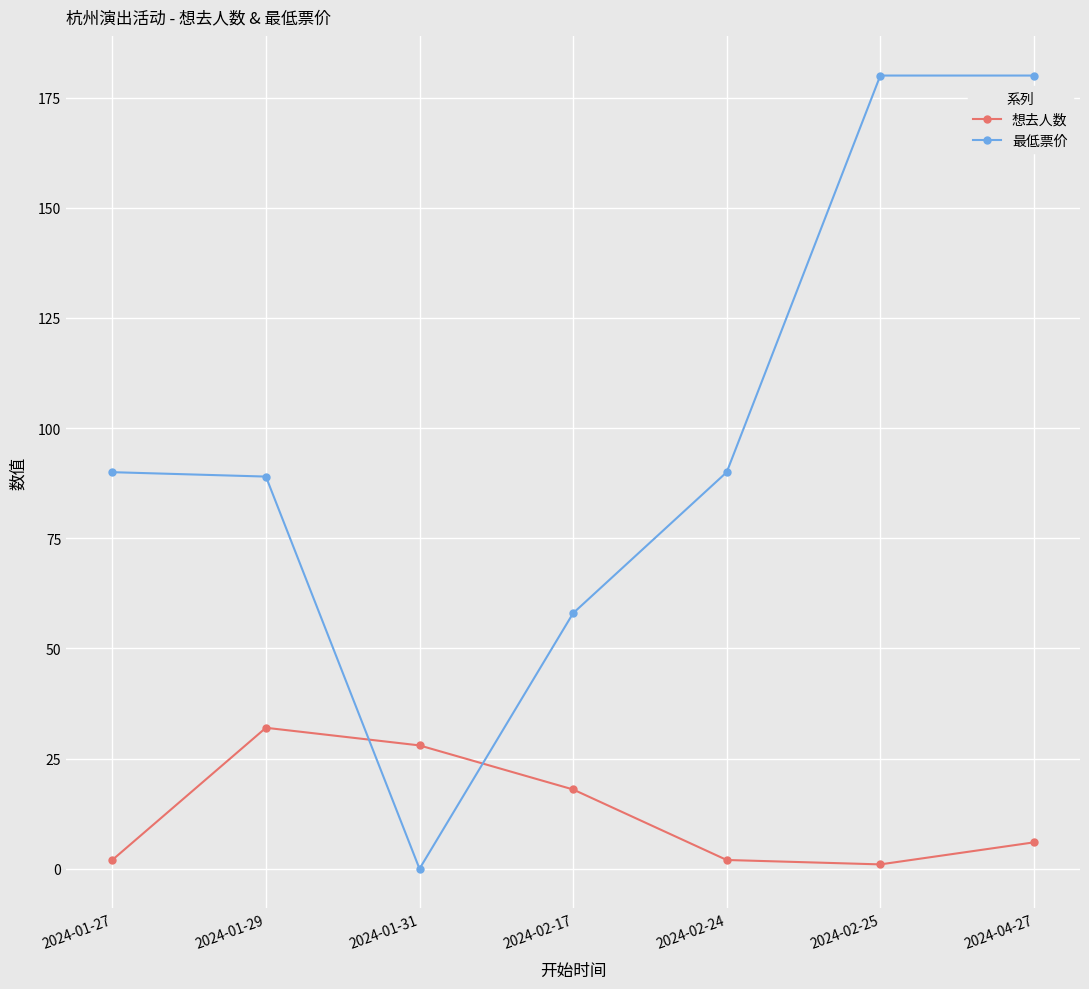

Which series has the widest spread of values?

最低票价